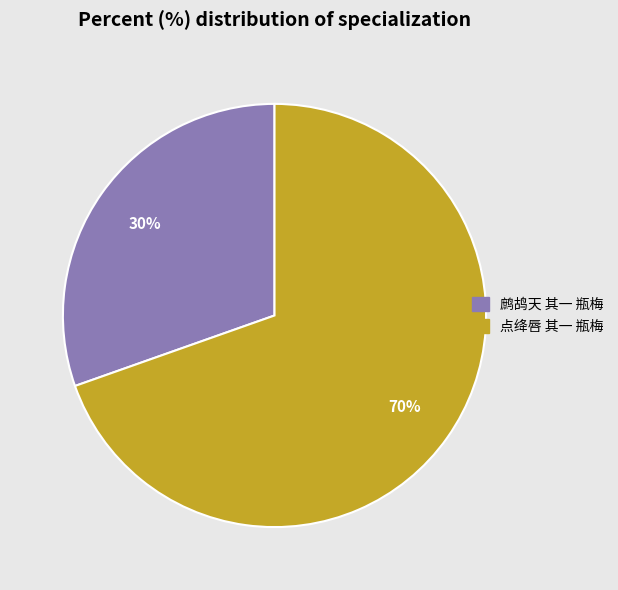

Does 鹧鸪天 其一 瓶梅 represent more than half of the total?

No